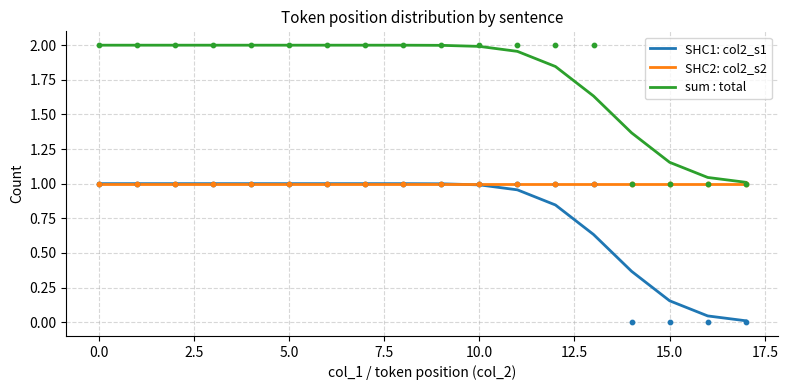

Is the value of sum : total at 0.0 greater than the value of SHC1: col2_s1 at 12?

Yes